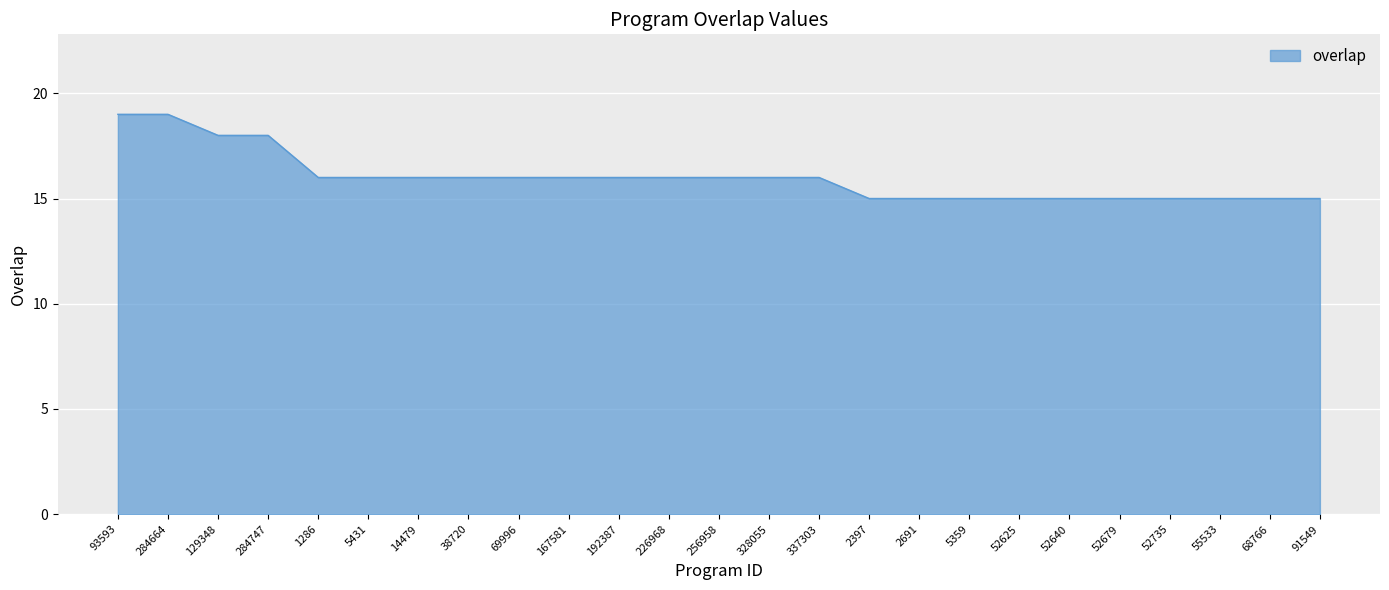

Approximately how many times larger is the value at 1286 compared to 52679?

1.1